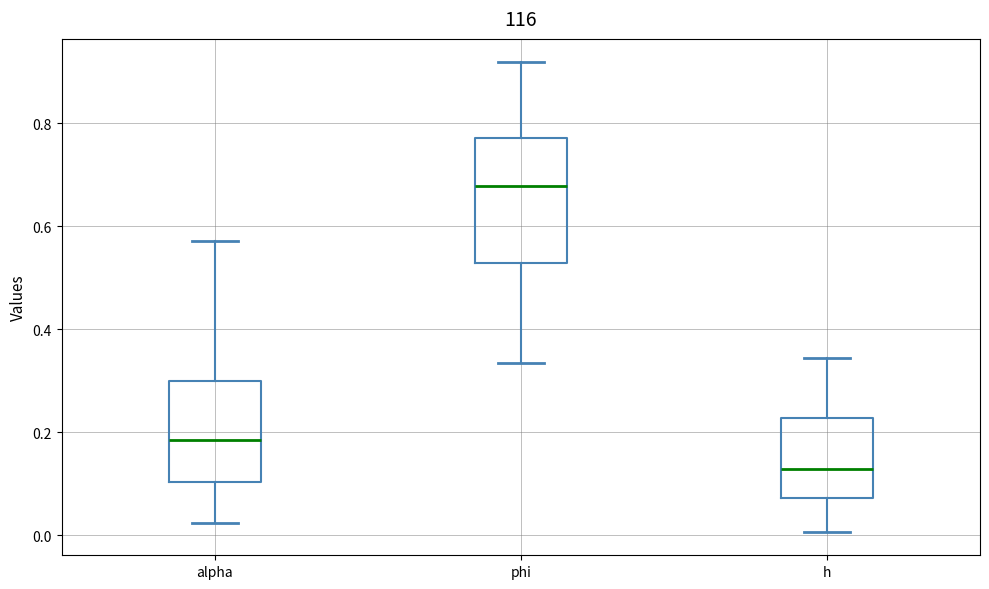

Comparing the boxes themselves (not the whiskers), which one is the tallest?

phi